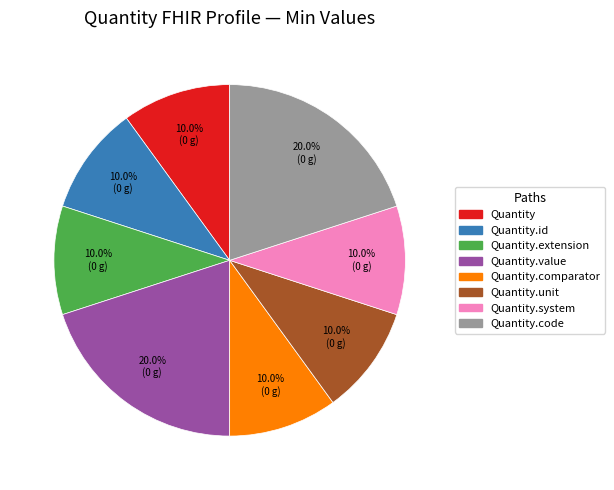

Count the number of slices in the pie.

8